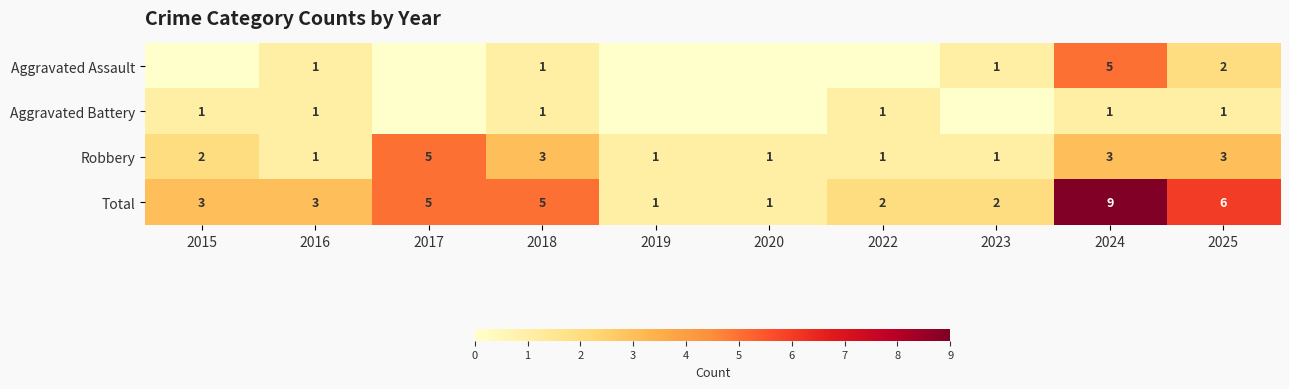

At which label does Robbery reach its peak?

2017